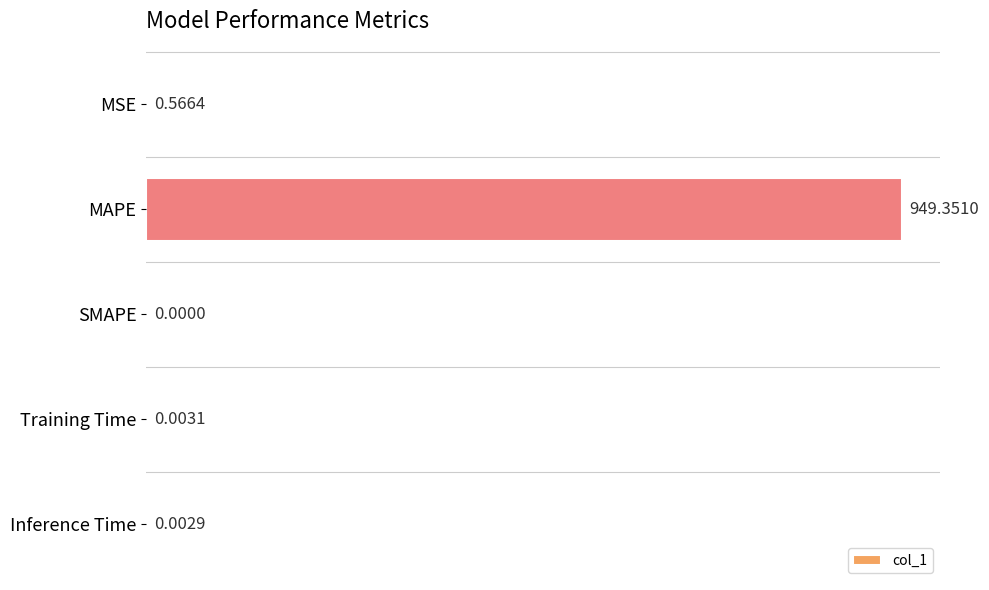

Which has a higher value, Training Time or MAPE?

MAPE